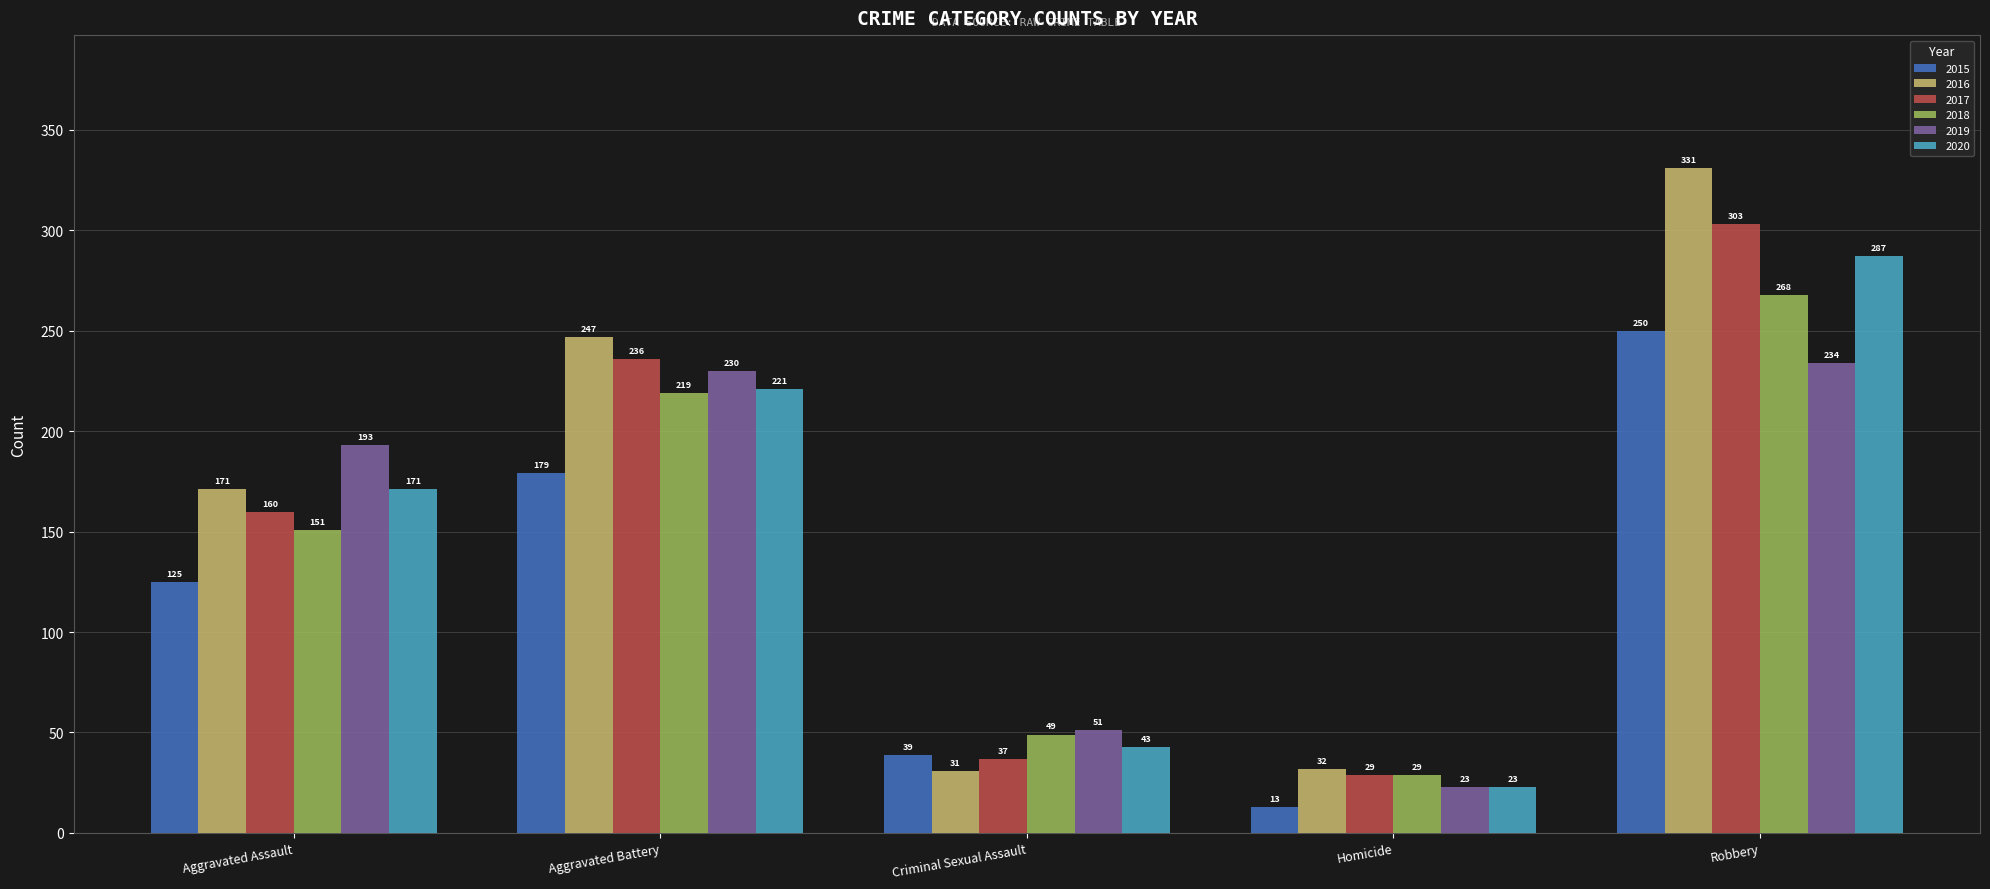

List the labels in order of 2016 value, largest first.

Robbery, Aggravated Battery, Aggravated Assault, Homicide, Criminal Sexual Assault